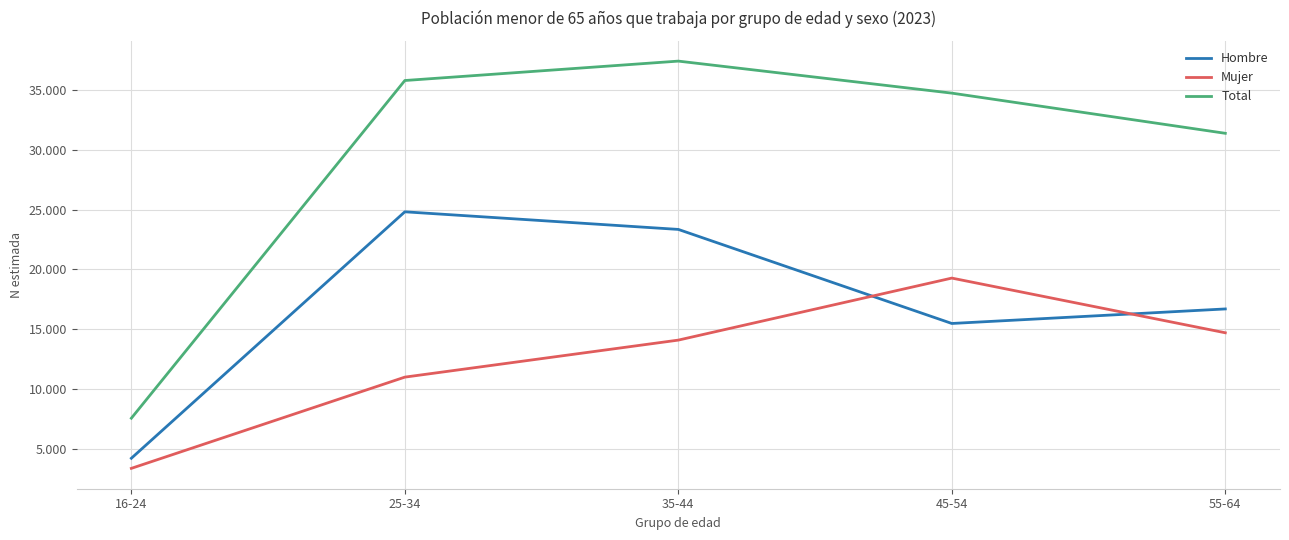

At which category does the chart reach its minimum across all series?

16-24